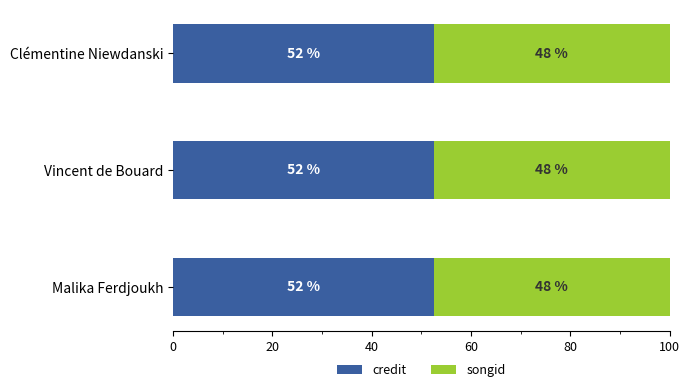

What are all the series names shown in the legend?

credit, songid